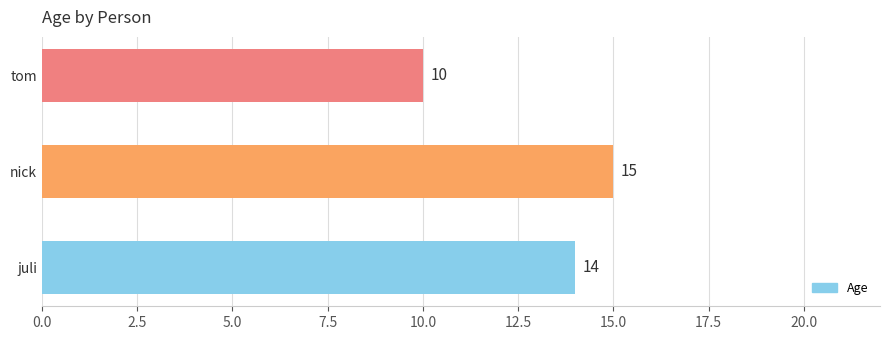

The value at juli is 20. True or false?

False